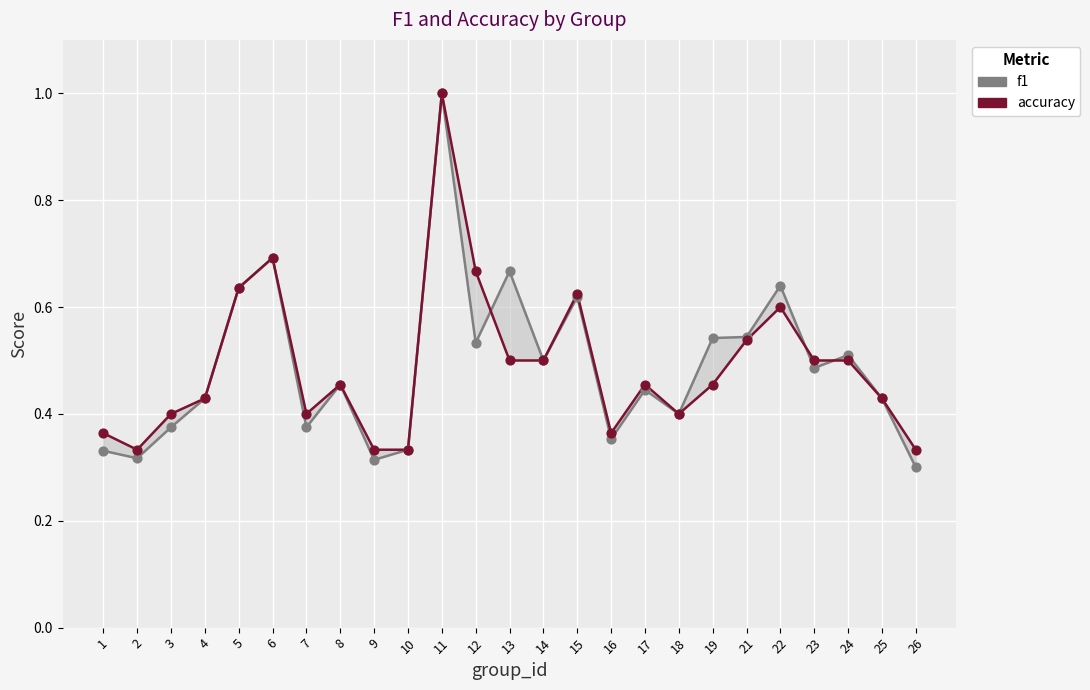

Which series contains the highest Y value?

f1